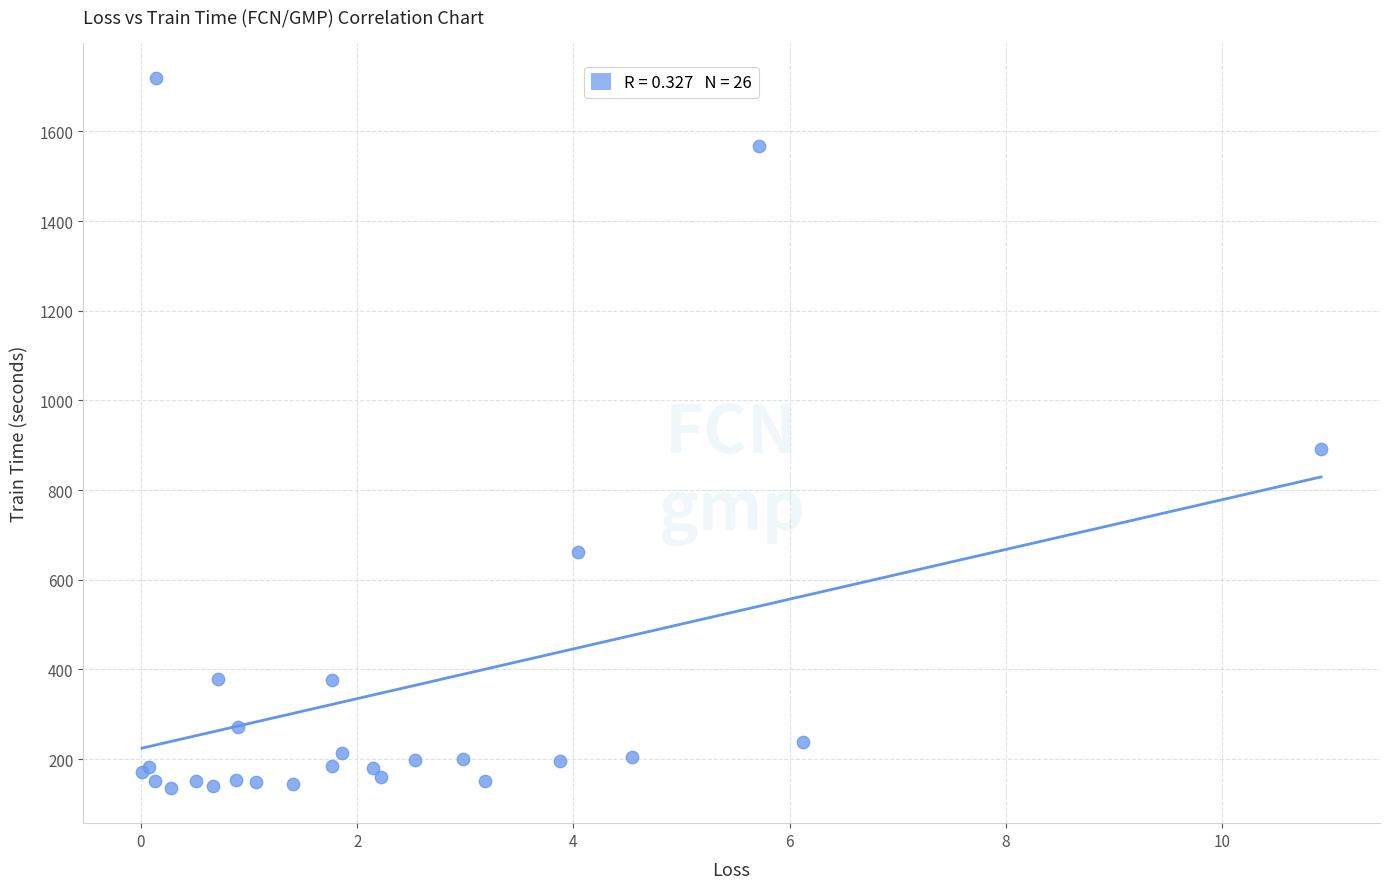

What Y value in the scatter plot is closest to 927?

892